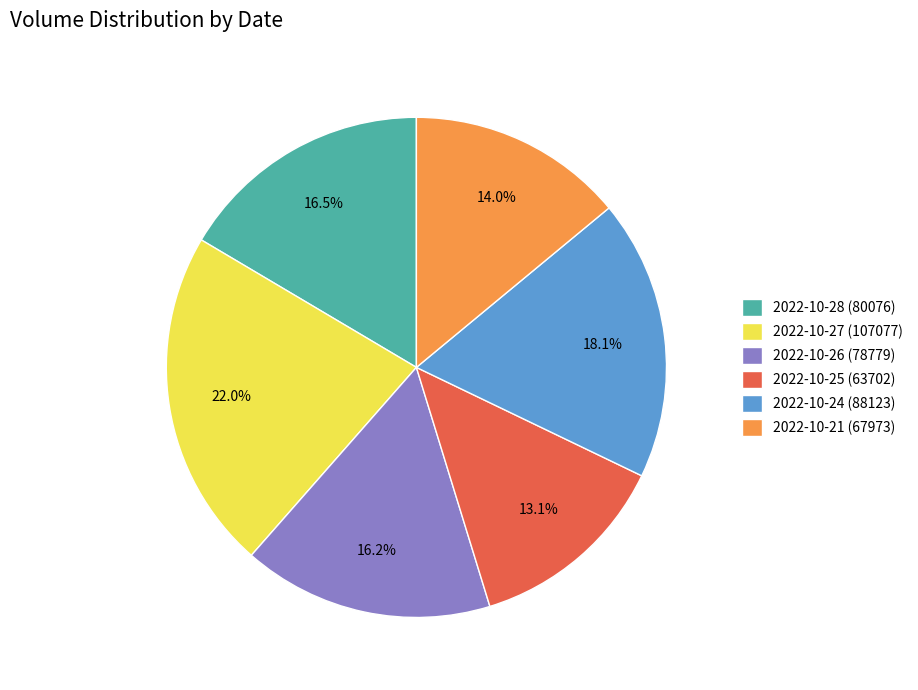

What percentage is the 2022-10-27 (107077) slice, to the nearest percent?

22%